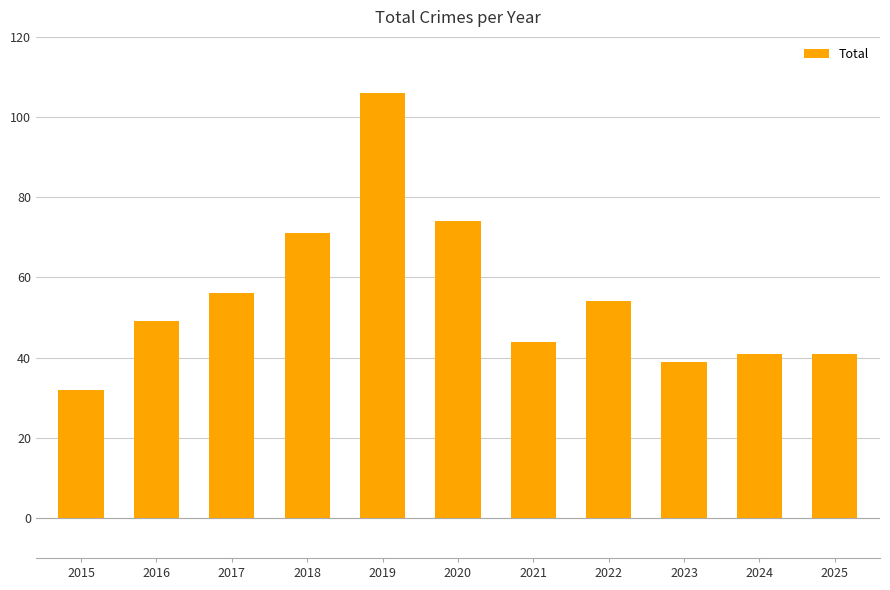

What is the difference between the maximum and minimum values?

74